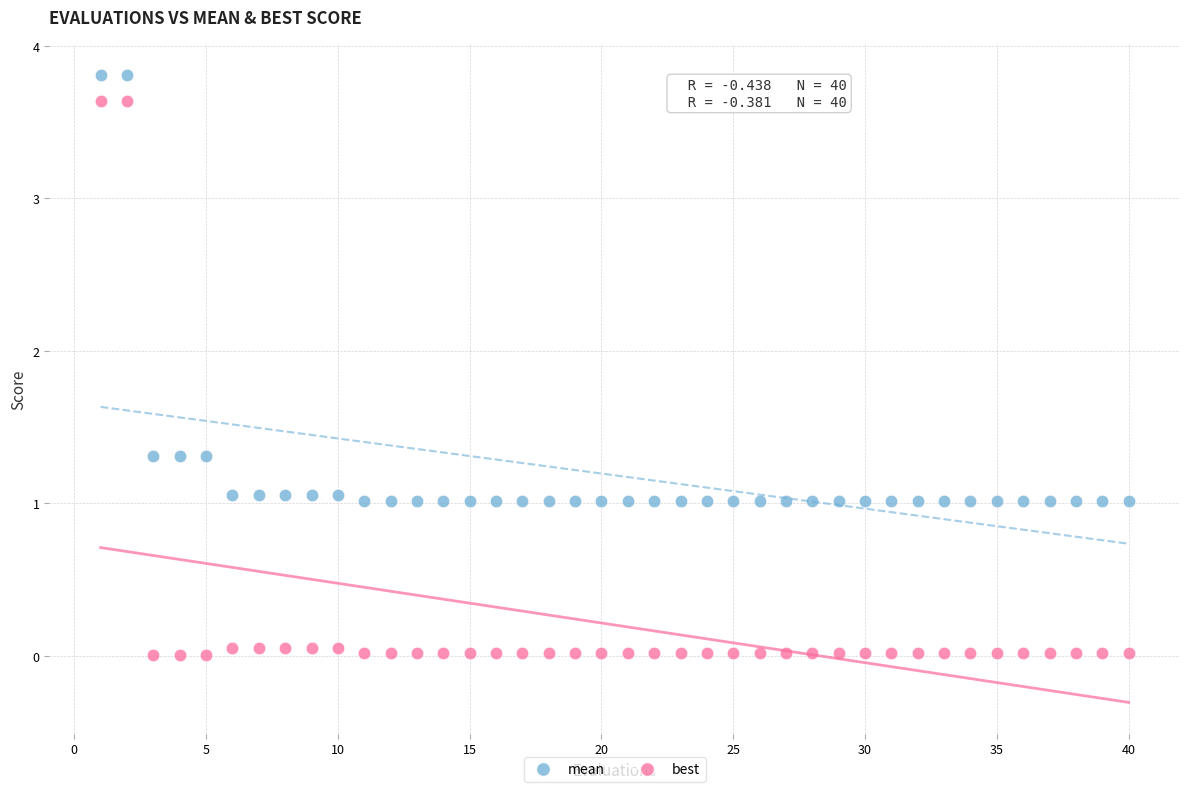

Which series reaches the minimum Y coordinate?

best